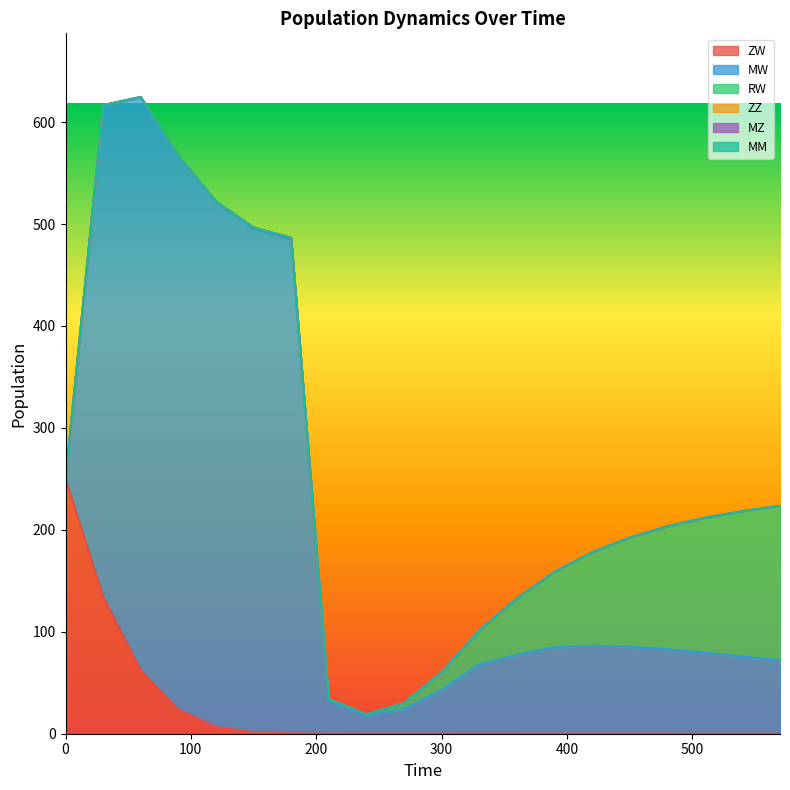

What are all the series names shown in the legend?

ZW, MW, RW, ZZ, MZ, MM